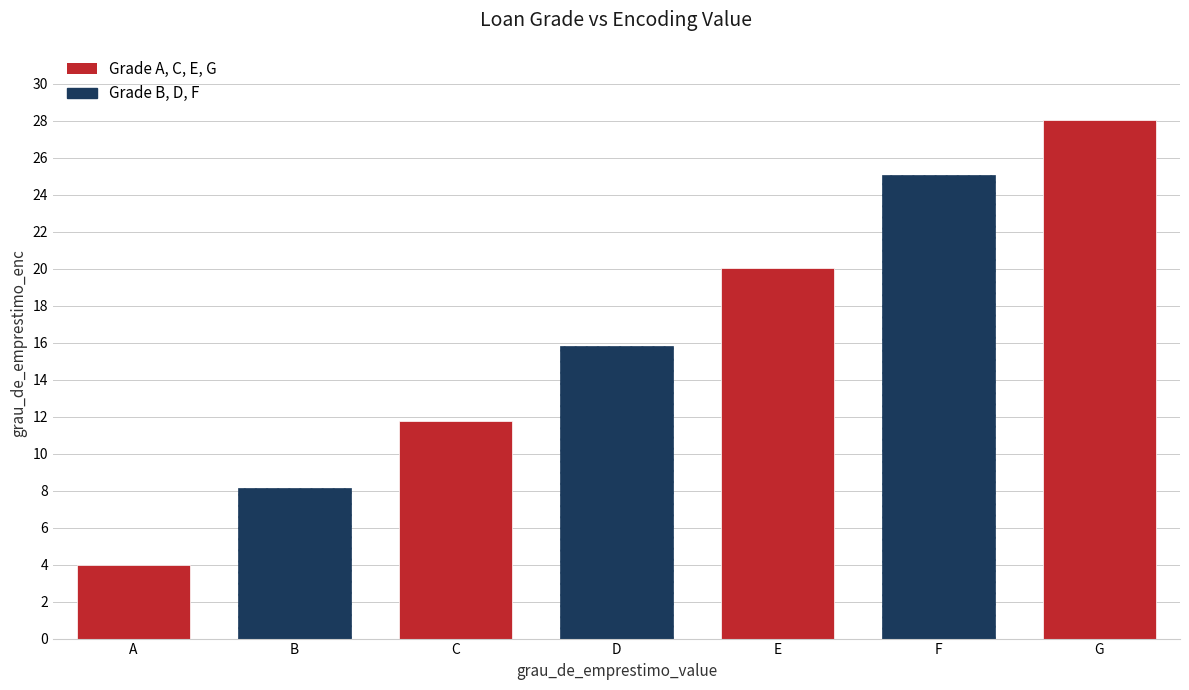

Which category has the highest value across all series?

G